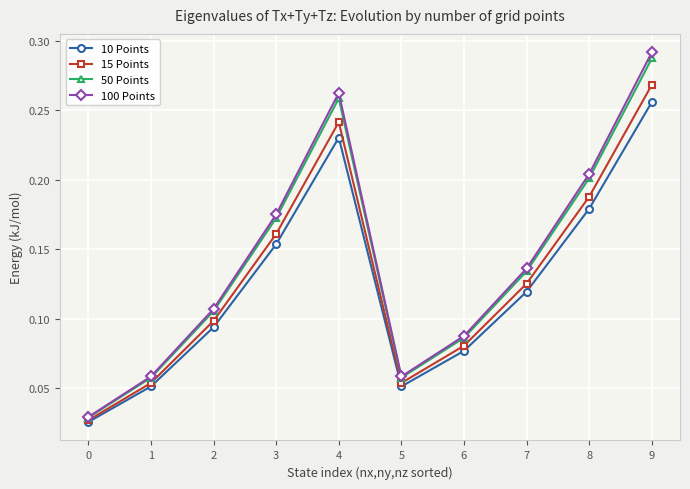

Where is the first local maximum for 15 Points?

4